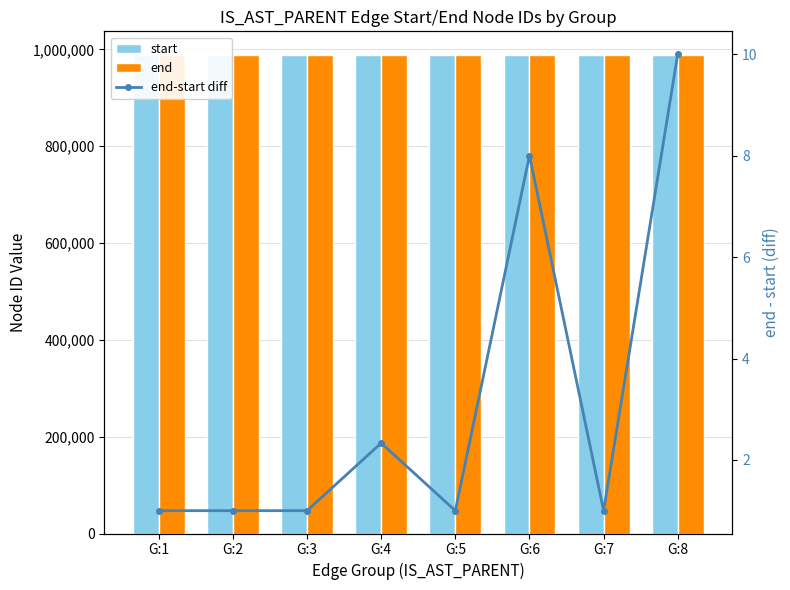

What are all the series names shown in the legend?

start, end, end-start diff